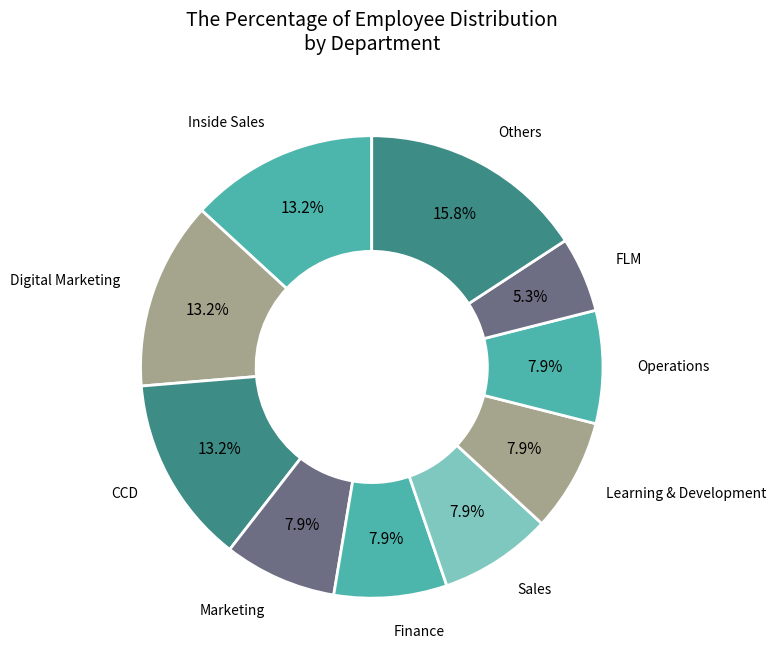

Approximately how many times larger is the value at Marketing compared to Inside Sales?

0.6